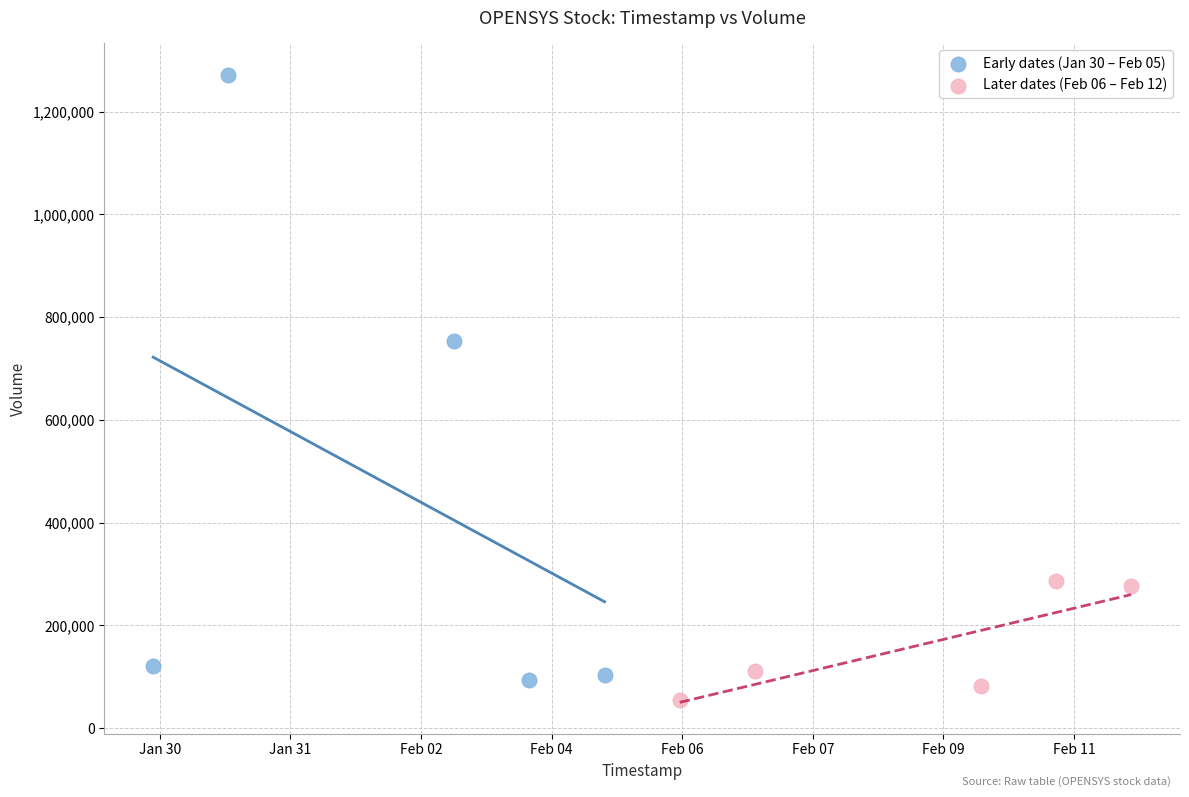

What are all the series names shown in the legend?

Early dates (Jan 30 – Feb 05), Later dates (Feb 06 – Feb 12)